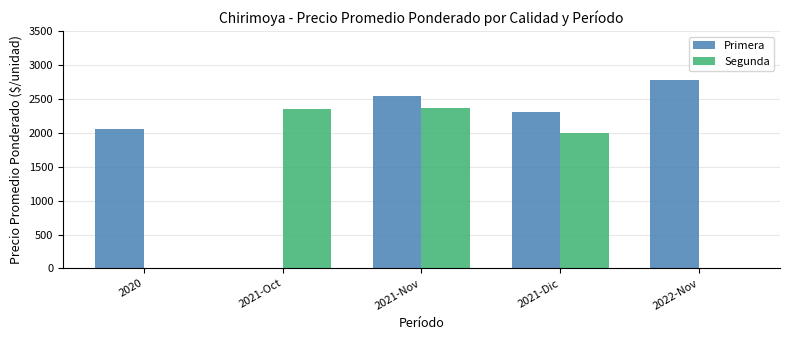

Are the bars horizontal?

No